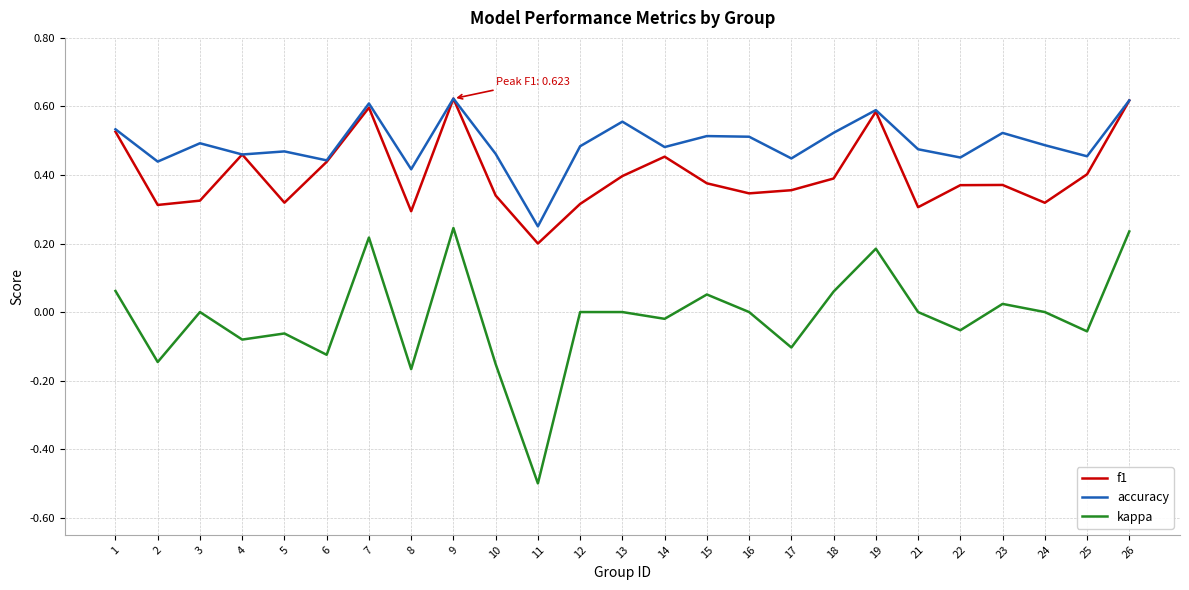

How many lines are shown in the chart?

3